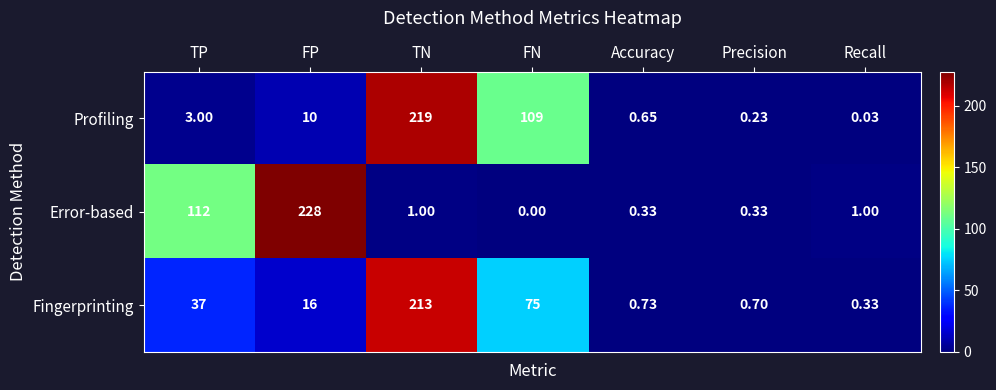

At which category is the sum across all series the highest?

TN